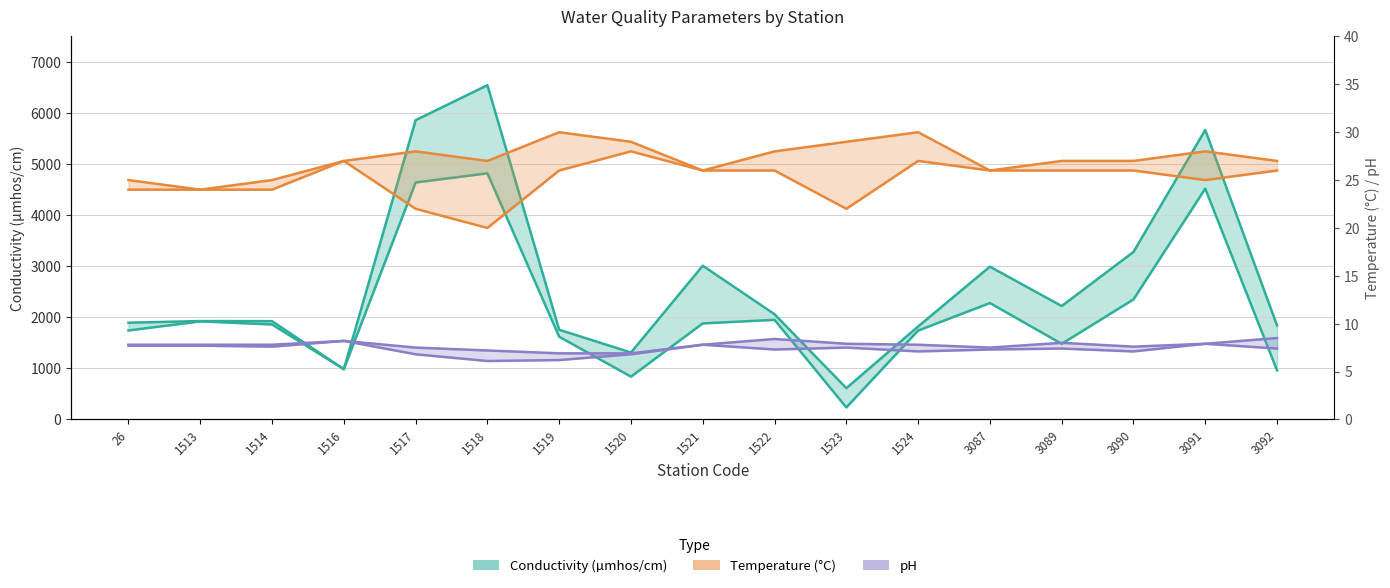

What is the maximum value shown in the chart?

6546.0